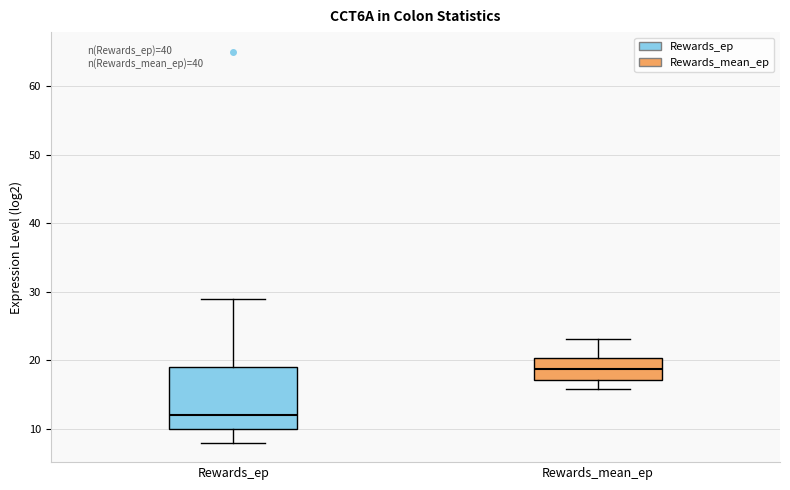

Reading left to right, read every box against the y-axis: the position of its median line, the range the box covers, and the ends of its whiskers. The values are not printed on the chart, so give them approximately, as read against the axis.

Rewards_ep: median 12, box 10 to 19, whiskers 8 to 29
Rewards_mean_ep: median 19, box 17 to 20, whiskers 16 to 23